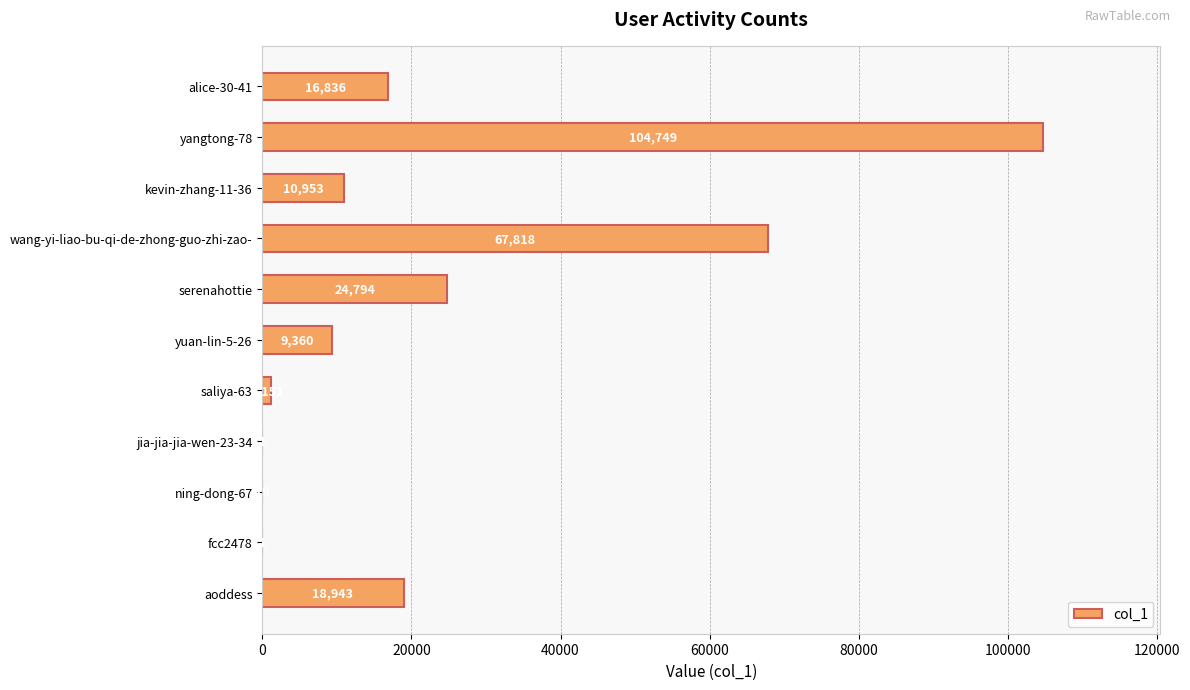

What is the sum of all values?

254625